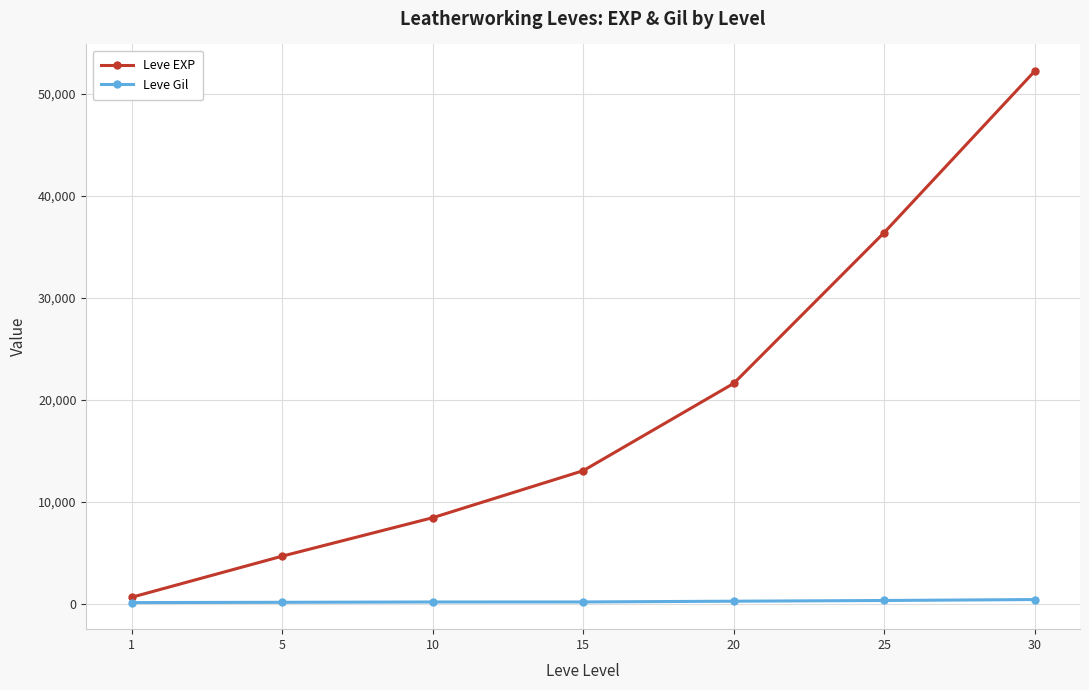

True or false: Leve EXP has more than 2 interior local peaks.

False